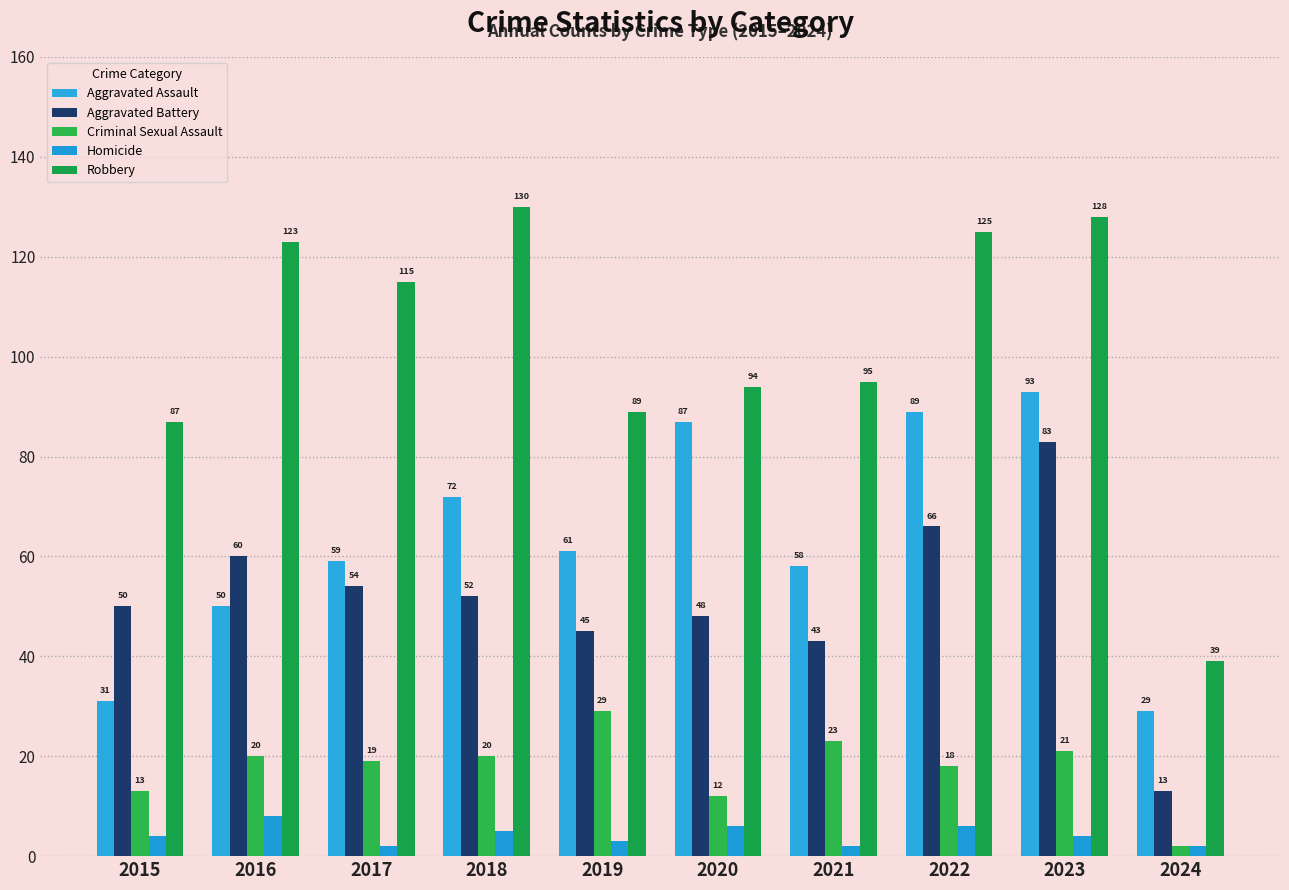

What is the spread (max minus min) of values at 2018?

125